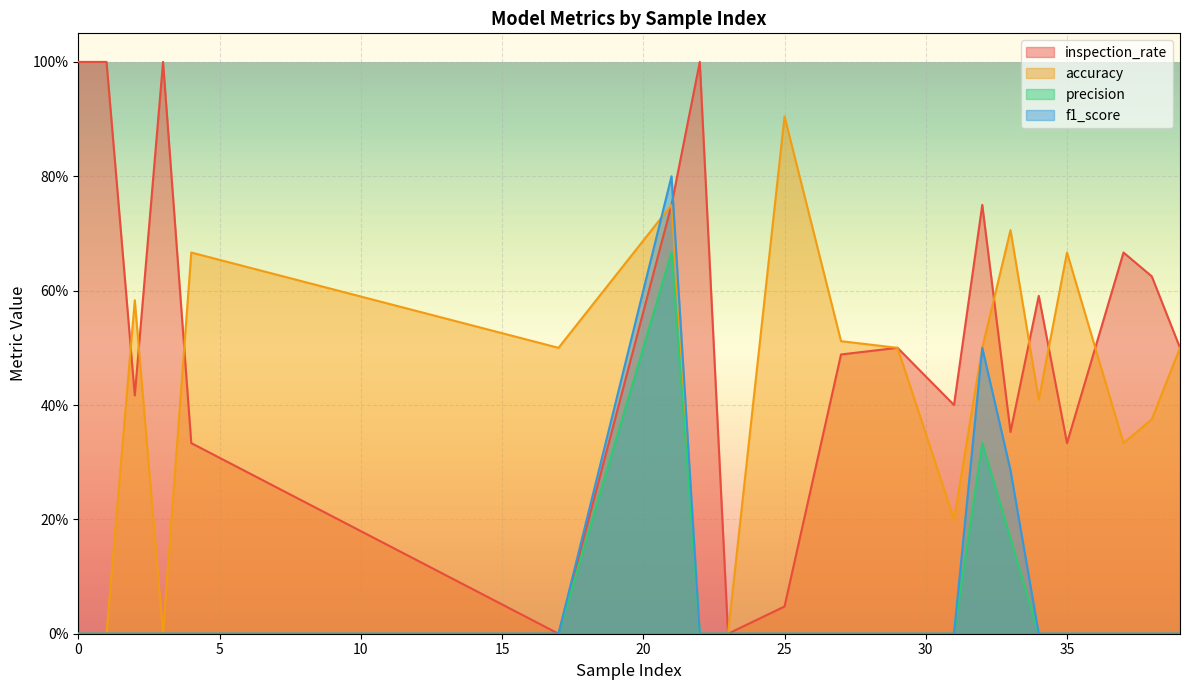

What is the total value across all series at 34?

1.0